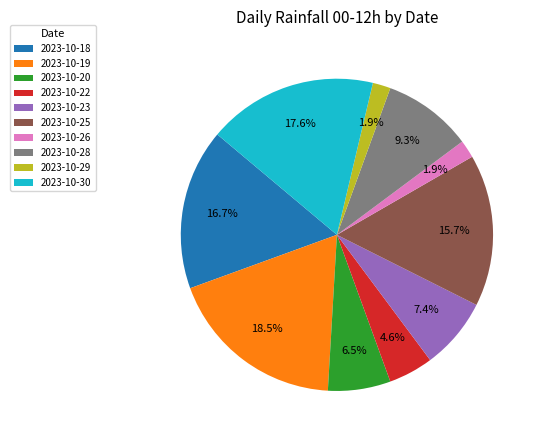

To the nearest percent, what is the difference between the 2023-10-23 and 2023-10-20 slice percentages?

1%